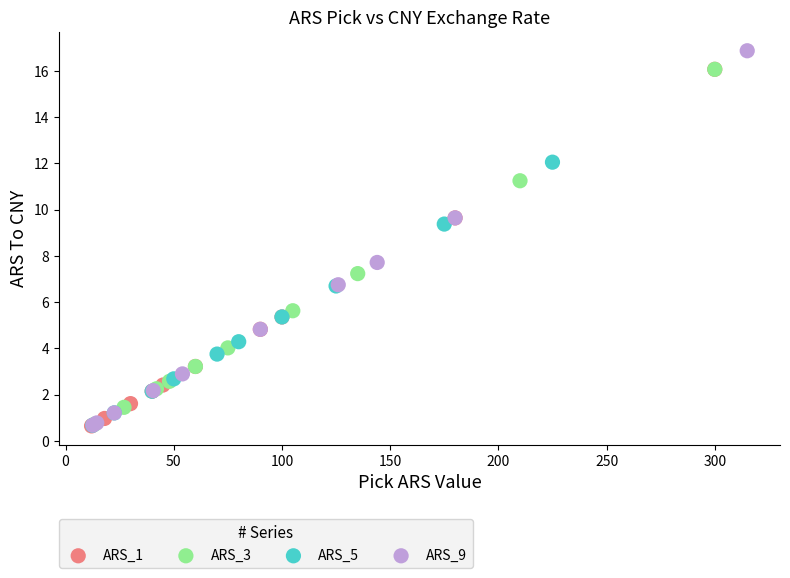

Which series contains the highest Y value?

ARS_9